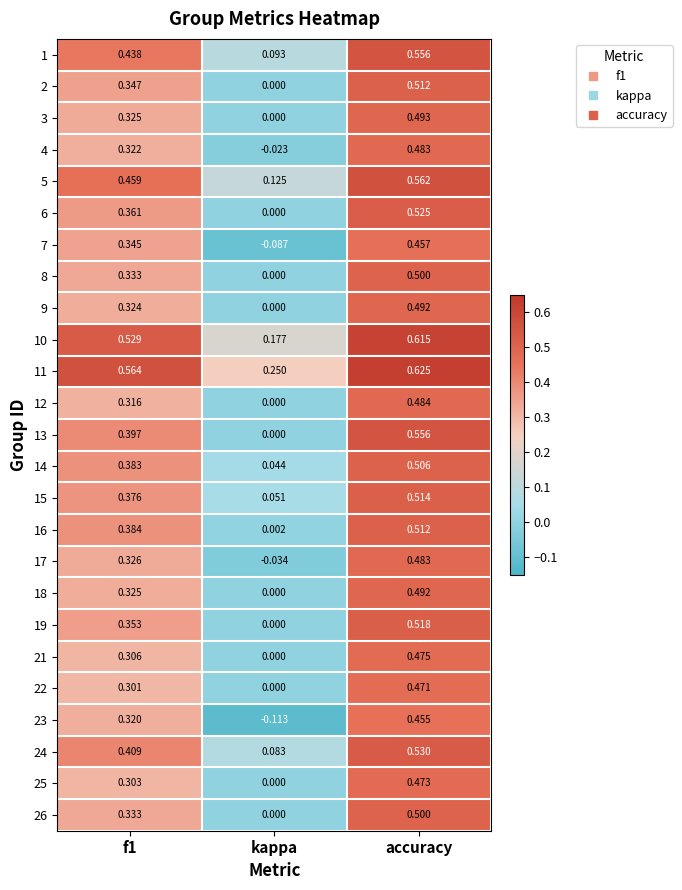

At which label is 15 closest to 0?

kappa